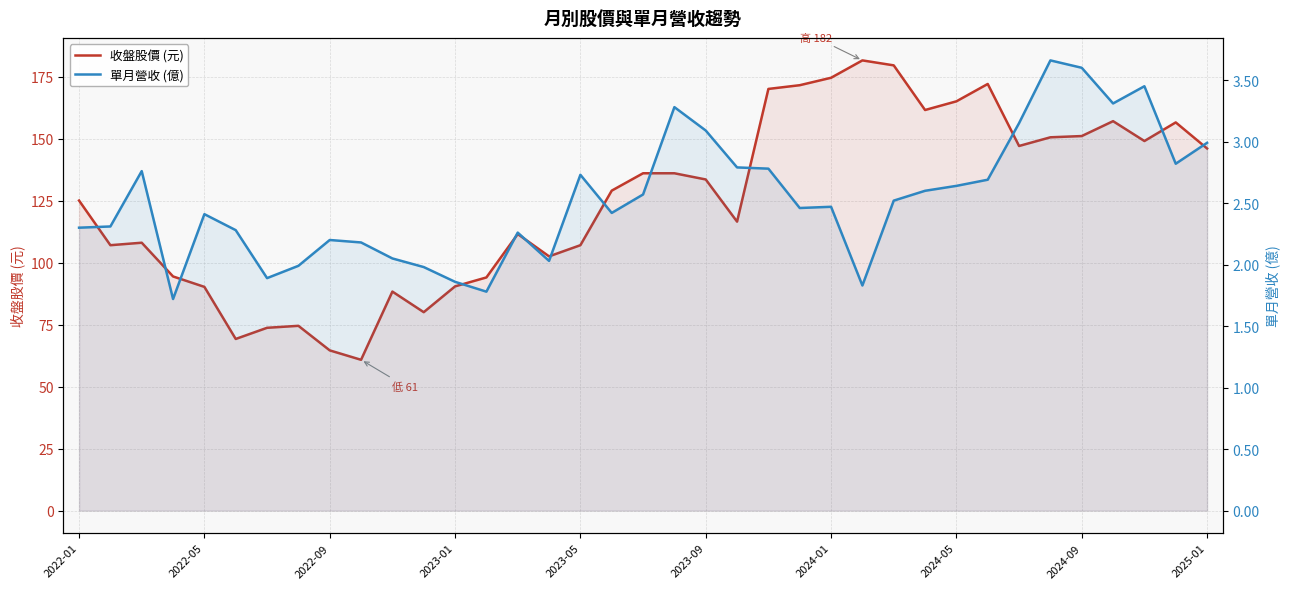

Where does the 單月營收 (億) series first go above 2?

2022-01